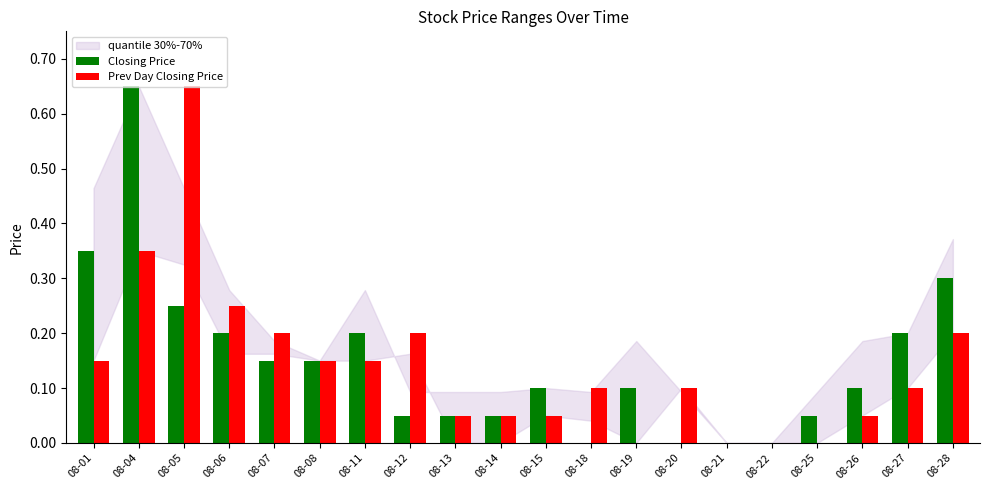

Is the value of Prev Day Closing Price at 08-22 greater than the value of Closing Price at 08-12?

No